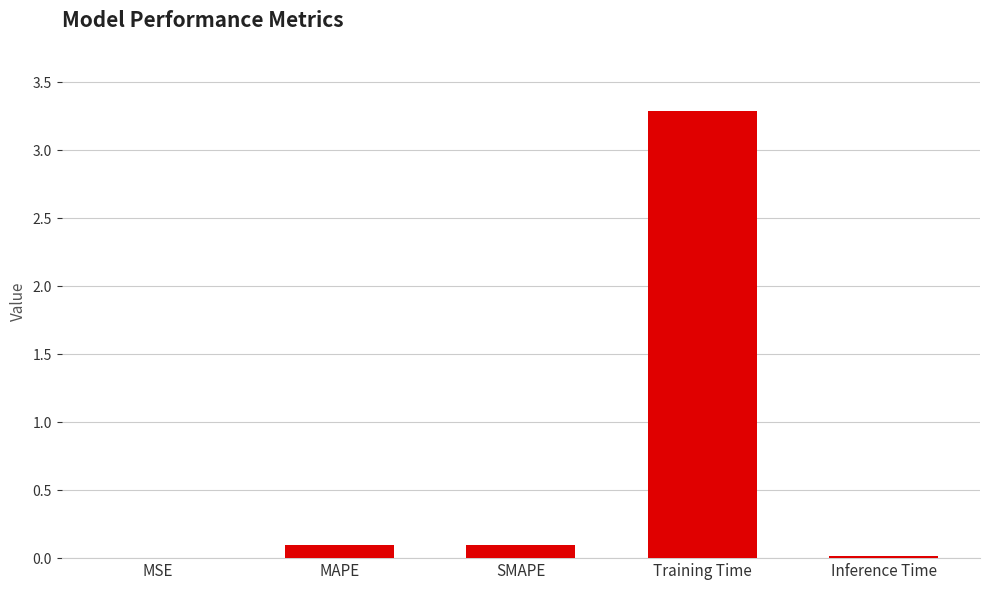

What is the sum of all values?

3.5